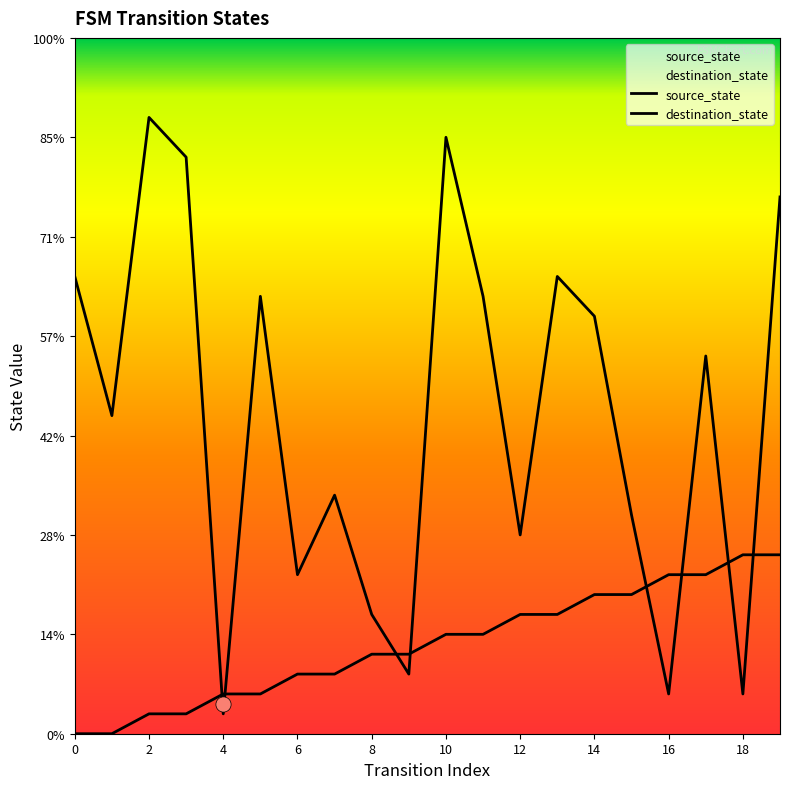

Which series has the largest total across all categories?

destination_state